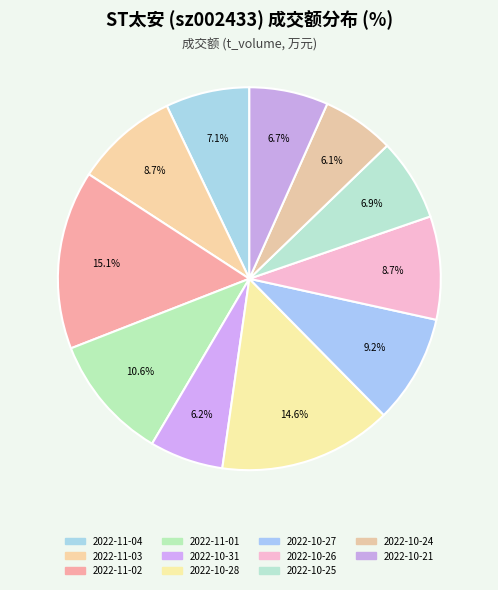

To the nearest percent, what is the difference between the largest and smallest slice percentages?

9%